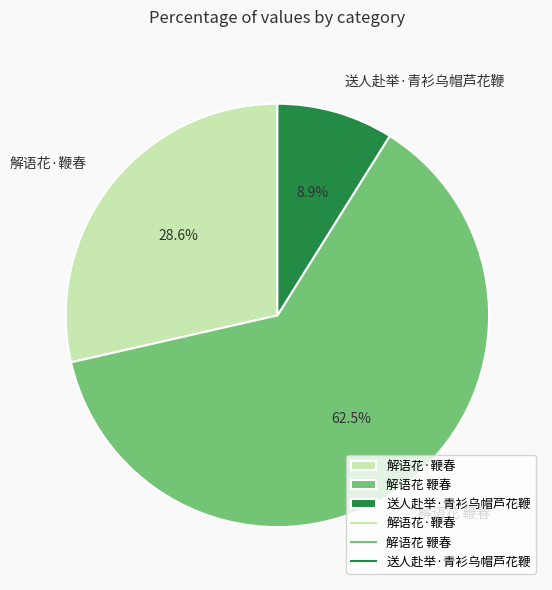

Is 解语花 鞭春 the majority of the pie?

Yes